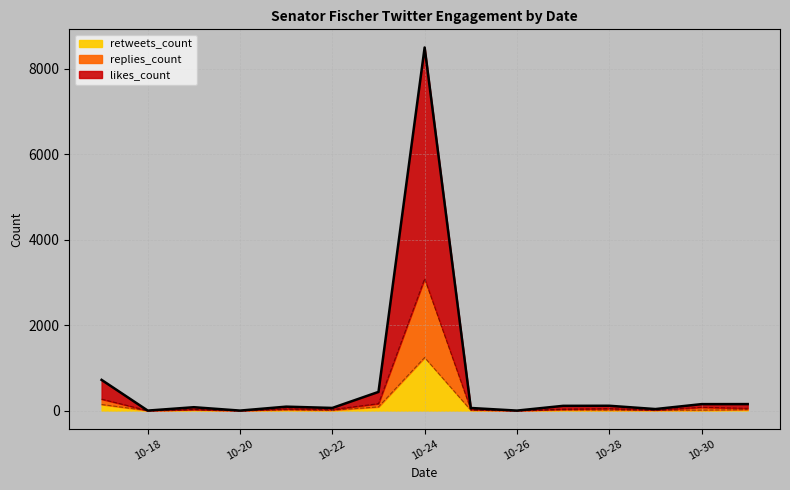

What is the maximum value for retweets_count?

1241